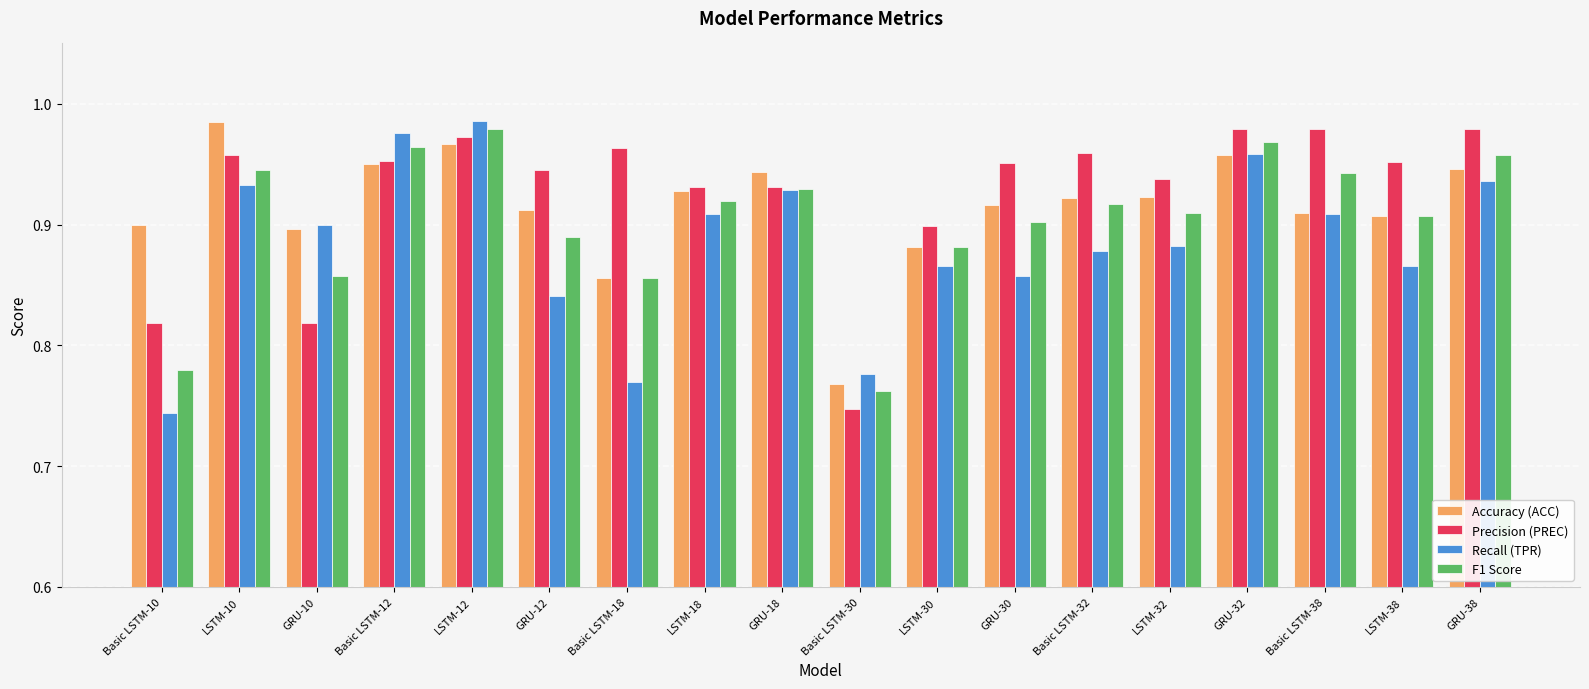

Which series has the widest spread of values?

Recall (TPR)